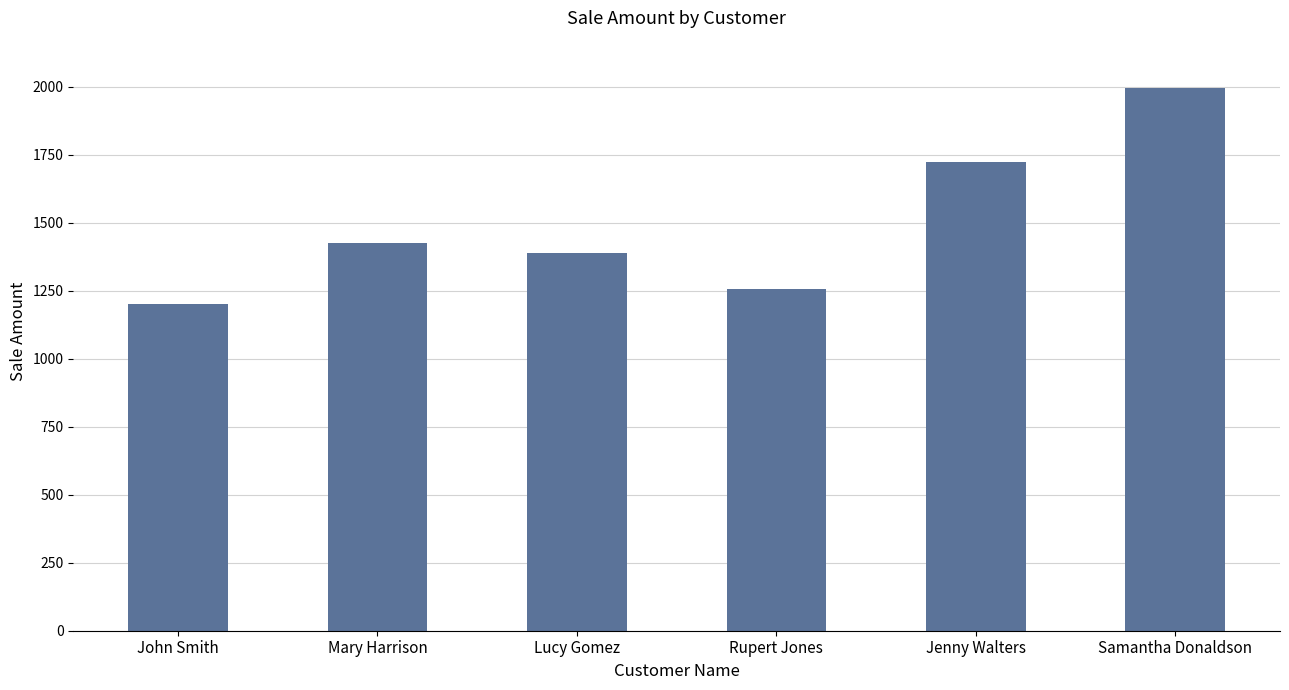

List the labels in order of value, largest first.

Samantha Donaldson, Jenny Walters, Mary Harrison, Lucy Gomez, Rupert Jones, John Smith